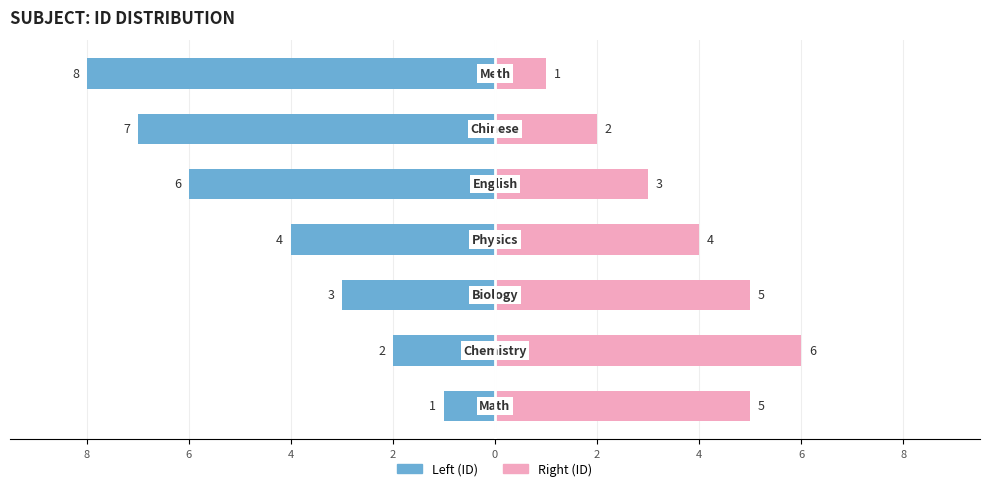

Reading left to right, what are all the values shown in this chart?

Left (ID): 8=-1	6=-2	4=-3	2=-4	0=-6	2=-7	4=-8
Right (ID): 8=5	6=6	4=5	2=4	0=3	2=2	4=1